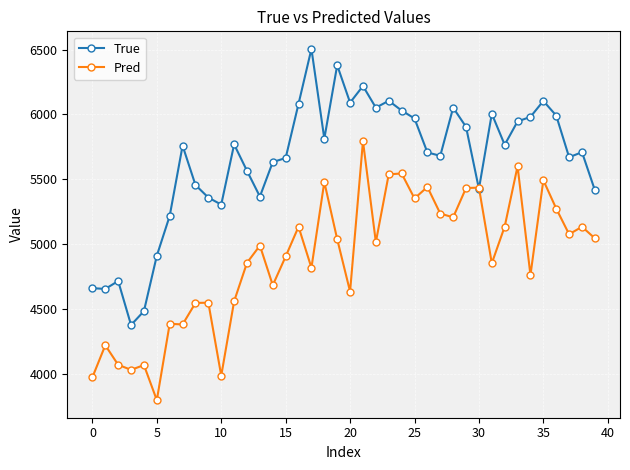

Which series has the widest spread of values?

True